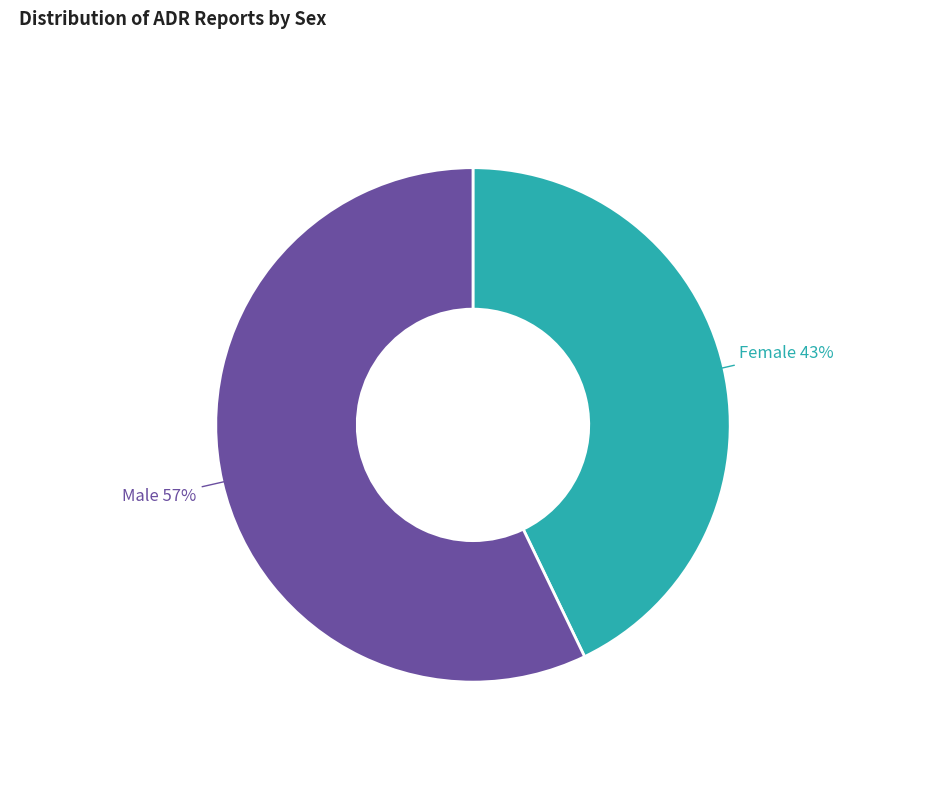

How many segments does this pie chart have?

2